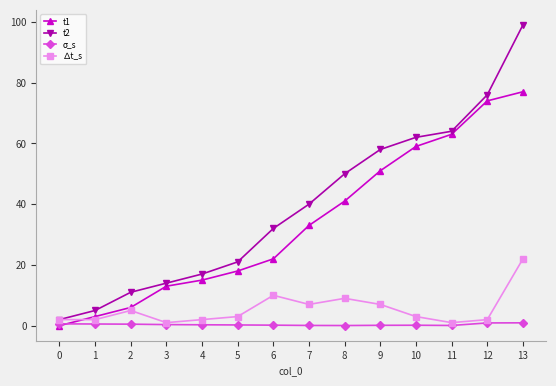

Which series has the widest spread of values?

t2